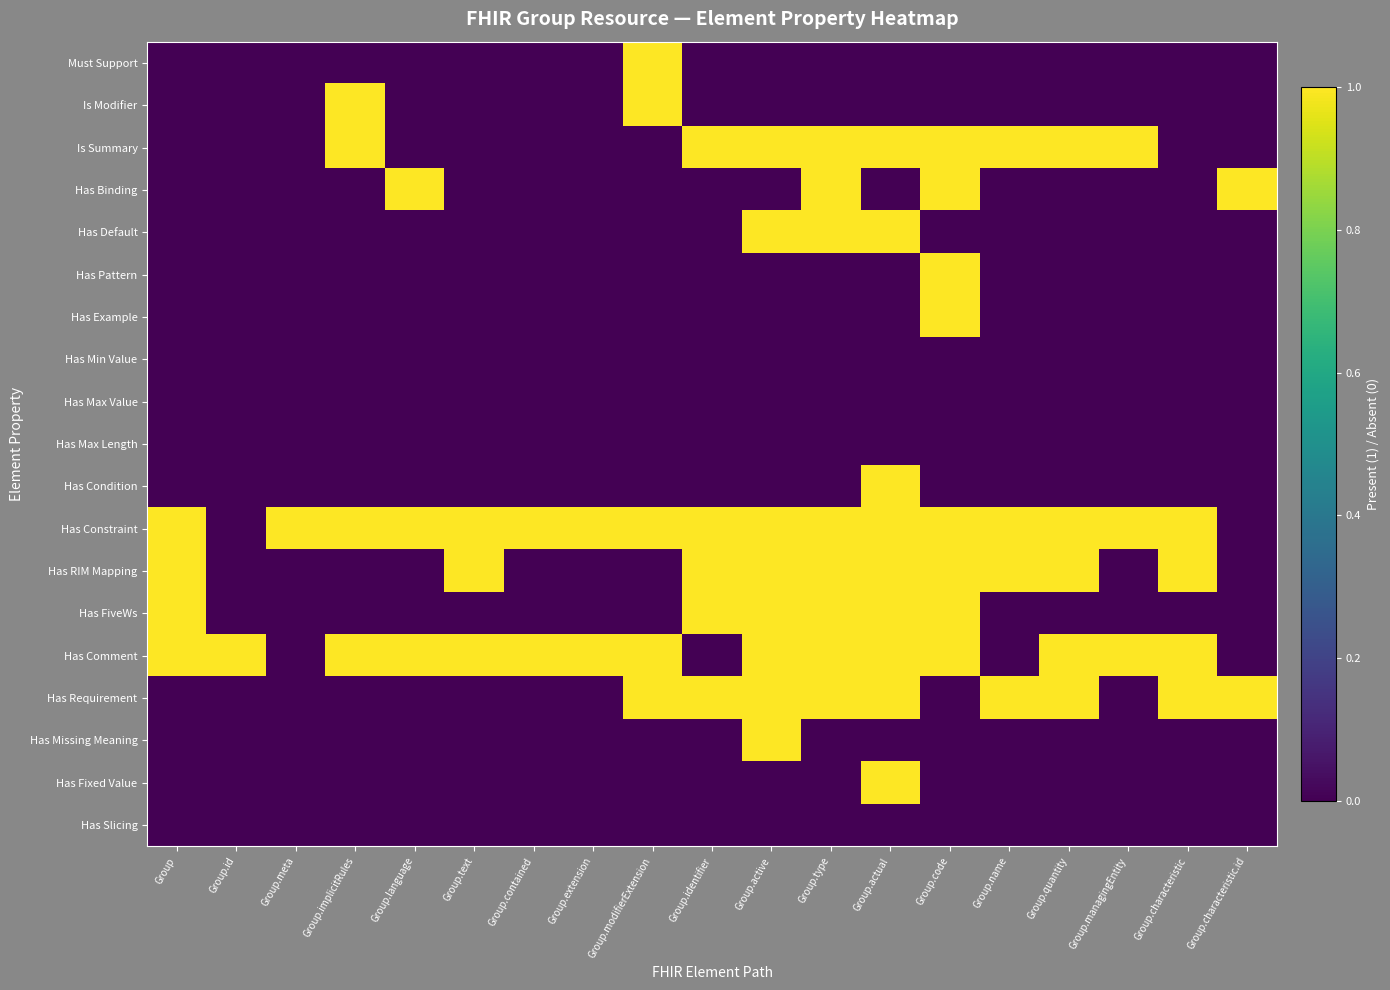

Reading right to left, extract all data points from this chart.

Must Support: Group.characteristic.id=0	Group.characteristic=0	Group.managingEntity=0	Group.quantity=0	Group.name=0	Group.code=0	Group.actual=0	Group.type=0	Group.active=0	Group.identifier=0	Group.modifierExtension=1	Group.extension=0	Group.contained=0	Group.text=0	Group.language=0	Group.implicitRules=0	Group.meta=0	Group.id=0	Group=0
Is Modifier: Group.characteristic.id=0	Group.characteristic=0	Group.managingEntity=0	Group.quantity=0	Group.name=0	Group.code=0	Group.actual=0	Group.type=0	Group.active=0	Group.identifier=0	Group.modifierExtension=1	Group.extension=0	Group.contained=0	Group.text=0	Group.language=0	Group.implicitRules=1	Group.meta=0	Group.id=0	Group=0
Is Summary: Group.characteristic.id=0	Group.characteristic=0	Group.managingEntity=1	Group.quantity=1	Group.name=1	Group.code=1	Group.actual=1	Group.type=1	Group.active=1	Group.identifier=1	Group.modifierExtension=0	Group.extension=0	Group.contained=0	Group.text=0	Group.language=0	Group.implicitRules=1	Group.meta=0	Group.id=0	Group=0
Has Binding: Group.characteristic.id=1	Group.characteristic=0	Group.managingEntity=0	Group.quantity=0	Group.name=0	Group.code=1	Group.actual=0	Group.type=1	Group.active=0	Group.identifier=0	Group.modifierExtension=0	Group.extension=0	Group.contained=0	Group.text=0	Group.language=1	Group.implicitRules=0	Group.meta=0	Group.id=0	Group=0
Has Default: Group.characteristic.id=0	Group.characteristic=0	Group.managingEntity=0	Group.quantity=0	Group.name=0	Group.code=0	Group.actual=1	Group.type=1	Group.active=1	Group.identifier=0	Group.modifierExtension=0	Group.extension=0	Group.contained=0	Group.text=0	Group.language=0	Group.implicitRules=0	Group.meta=0	Group.id=0	Group=0
Has Pattern: Group.characteristic.id=0	Group.characteristic=0	Group.managingEntity=0	Group.quantity=0	Group.name=0	Group.code=1	Group.actual=0	Group.type=0	Group.active=0	Group.identifier=0	Group.modifierExtension=0	Group.extension=0	Group.contained=0	Group.text=0	Group.language=0	Group.implicitRules=0	Group.meta=0	Group.id=0	Group=0
Has Example: Group.characteristic.id=0	Group.characteristic=0	Group.managingEntity=0	Group.quantity=0	Group.name=0	Group.code=1	Group.actual=0	Group.type=0	Group.active=0	Group.identifier=0	Group.modifierExtension=0	Group.extension=0	Group.contained=0	Group.text=0	Group.language=0	Group.implicitRules=0	Group.meta=0	Group.id=0	Group=0
Has Min Value: Group.characteristic.id=0	Group.characteristic=0	Group.managingEntity=0	Group.quantity=0	Group.name=0	Group.code=0	Group.actual=0	Group.type=0	Group.active=0	Group.identifier=0	Group.modifierExtension=0	Group.extension=0	Group.contained=0	Group.text=0	Group.language=0	Group.implicitRules=0	Group.meta=0	Group.id=0	Group=0
Has Max Value: Group.characteristic.id=0	Group.characteristic=0	Group.managingEntity=0	Group.quantity=0	Group.name=0	Group.code=0	Group.actual=0	Group.type=0	Group.active=0	Group.identifier=0	Group.modifierExtension=0	Group.extension=0	Group.contained=0	Group.text=0	Group.language=0	Group.implicitRules=0	Group.meta=0	Group.id=0	Group=0
Has Max Length: Group.characteristic.id=0	Group.characteristic=0	Group.managingEntity=0	Group.quantity=0	Group.name=0	Group.code=0	Group.actual=0	Group.type=0	Group.active=0	Group.identifier=0	Group.modifierExtension=0	Group.extension=0	Group.contained=0	Group.text=0	Group.language=0	Group.implicitRules=0	Group.meta=0	Group.id=0	Group=0
Has Condition: Group.characteristic.id=0	Group.characteristic=0	Group.managingEntity=0	Group.quantity=0	Group.name=0	Group.code=0	Group.actual=1	Group.type=0	Group.active=0	Group.identifier=0	Group.modifierExtension=0	Group.extension=0	Group.contained=0	Group.text=0	Group.language=0	Group.implicitRules=0	Group.meta=0	Group.id=0	Group=0
Has Constraint: Group.characteristic.id=0	Group.characteristic=1	Group.managingEntity=1	Group.quantity=1	Group.name=1	Group.code=1	Group.actual=1	Group.type=1	Group.active=1	Group.identifier=1	Group.modifierExtension=1	Group.extension=1	Group.contained=1	Group.text=1	Group.language=1	Group.implicitRules=1	Group.meta=1	Group.id=0	Group=1
Has RIM Mapping: Group.characteristic.id=0	Group.characteristic=1	Group.managingEntity=0	Group.quantity=1	Group.name=1	Group.code=1	Group.actual=1	Group.type=1	Group.active=1	Group.identifier=1	Group.modifierExtension=0	Group.extension=0	Group.contained=0	Group.text=1	Group.language=0	Group.implicitRules=0	Group.meta=0	Group.id=0	Group=1
Has FiveWs: Group.characteristic.id=0	Group.characteristic=0	Group.managingEntity=0	Group.quantity=0	Group.name=0	Group.code=1	Group.actual=1	Group.type=1	Group.active=1	Group.identifier=1	Group.modifierExtension=0	Group.extension=0	Group.contained=0	Group.text=0	Group.language=0	Group.implicitRules=0	Group.meta=0	Group.id=0	Group=1
Has Comment: Group.characteristic.id=0	Group.characteristic=1	Group.managingEntity=1	Group.quantity=1	Group.name=0	Group.code=1	Group.actual=1	Group.type=1	Group.active=1	Group.identifier=0	Group.modifierExtension=1	Group.extension=1	Group.contained=1	Group.text=1	Group.language=1	Group.implicitRules=1	Group.meta=0	Group.id=1	Group=1
Has Requirement: Group.characteristic.id=1	Group.characteristic=1	Group.managingEntity=0	Group.quantity=1	Group.name=1	Group.code=0	Group.actual=1	Group.type=1	Group.active=1	Group.identifier=1	Group.modifierExtension=1	Group.extension=0	Group.contained=0	Group.text=0	Group.language=0	Group.implicitRules=0	Group.meta=0	Group.id=0	Group=0
Has Missing Meaning: Group.characteristic.id=0	Group.characteristic=0	Group.managingEntity=0	Group.quantity=0	Group.name=0	Group.code=0	Group.actual=0	Group.type=0	Group.active=1	Group.identifier=0	Group.modifierExtension=0	Group.extension=0	Group.contained=0	Group.text=0	Group.language=0	Group.implicitRules=0	Group.meta=0	Group.id=0	Group=0
Has Fixed Value: Group.characteristic.id=0	Group.characteristic=0	Group.managingEntity=0	Group.quantity=0	Group.name=0	Group.code=0	Group.actual=1	Group.type=0	Group.active=0	Group.identifier=0	Group.modifierExtension=0	Group.extension=0	Group.contained=0	Group.text=0	Group.language=0	Group.implicitRules=0	Group.meta=0	Group.id=0	Group=0
Has Slicing: Group.characteristic.id=0	Group.characteristic=0	Group.managingEntity=0	Group.quantity=0	Group.name=0	Group.code=0	Group.actual=0	Group.type=0	Group.active=0	Group.identifier=0	Group.modifierExtension=0	Group.extension=0	Group.contained=0	Group.text=0	Group.language=0	Group.implicitRules=0	Group.meta=0	Group.id=0	Group=0